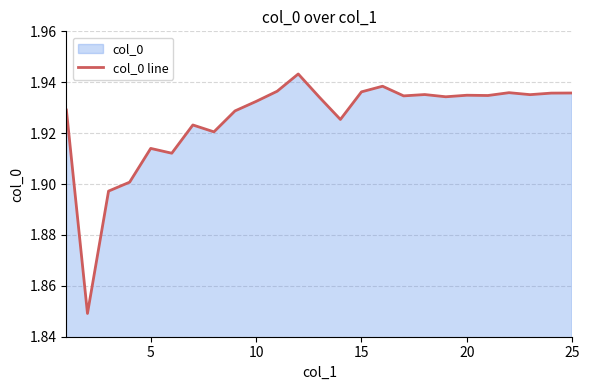

Does the chart have visible grid lines?

Yes